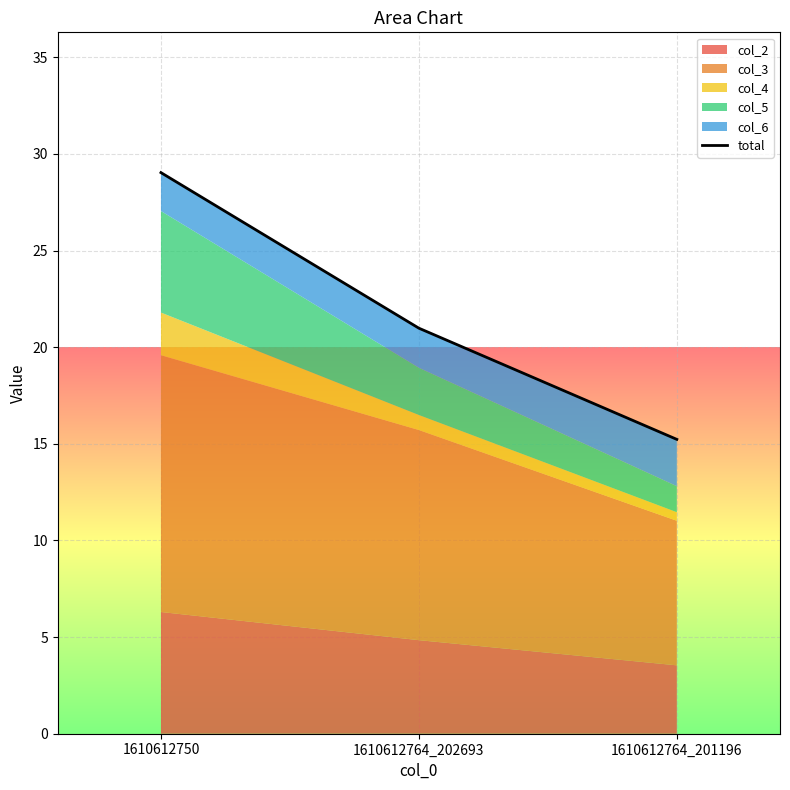

What is the difference between the values at 1610612764_202693 and 1610612750?

8.1